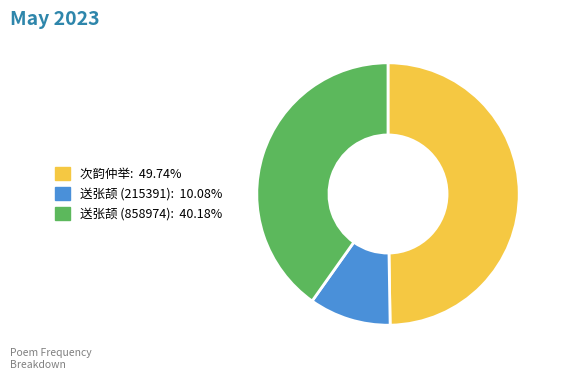

Is there a majority slice in this chart?

No